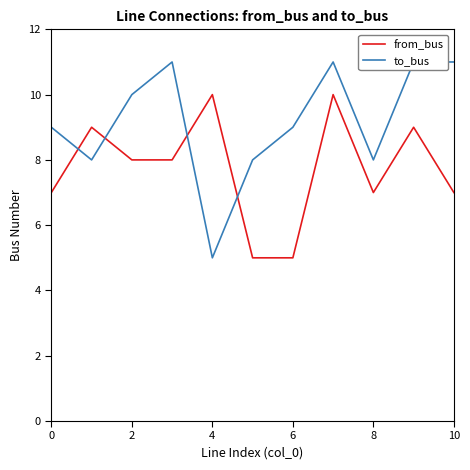

What is the maximum value for from_bus?

10